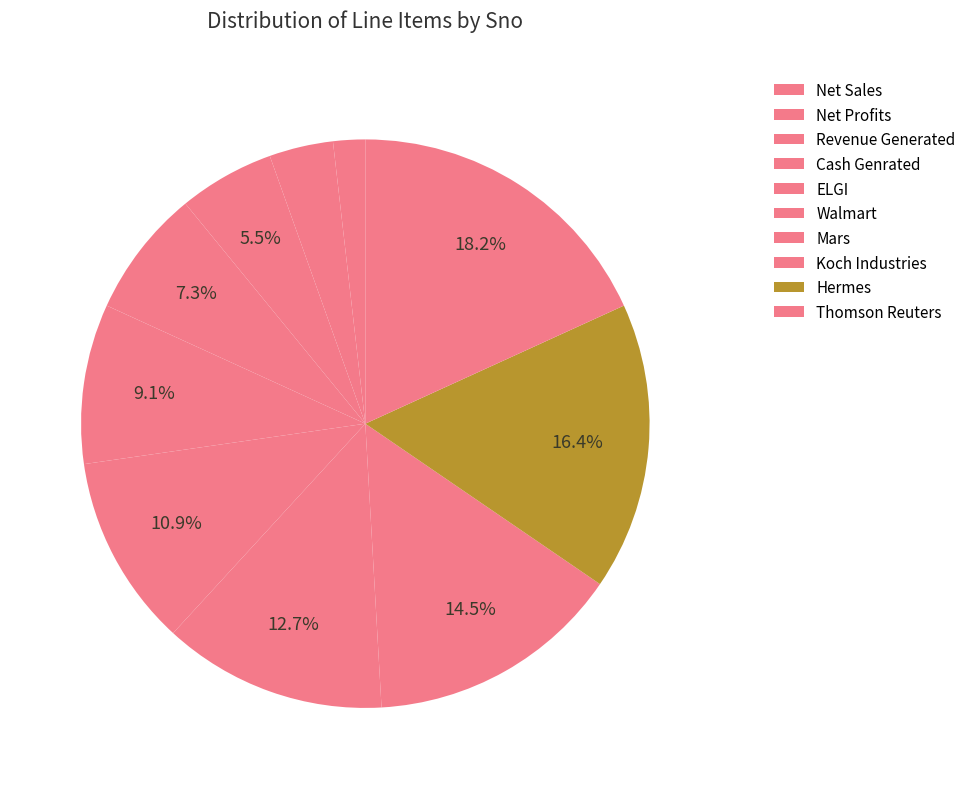

Count the number of slices in the pie.

10